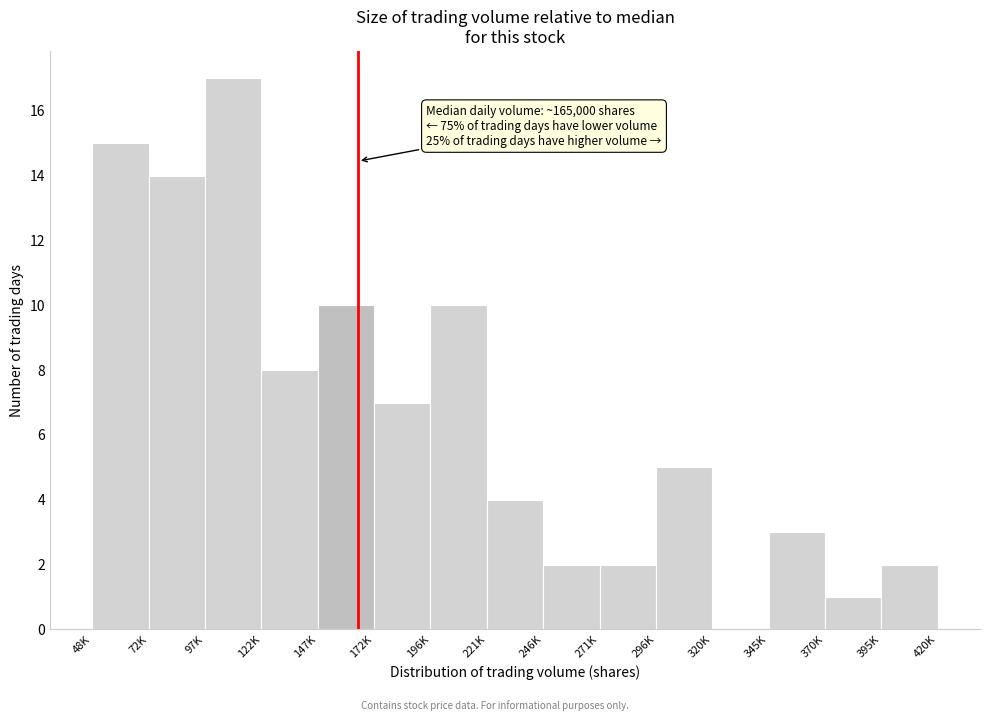

Reading left to right, extract all data points from this chart.

48K=15	72K=14	97K=17	122K=8	147K=10	172K=7	196K=10	221K=4	246K=2	271K=2	296K=5	320K=0	345K=3	370K=1	395K=2